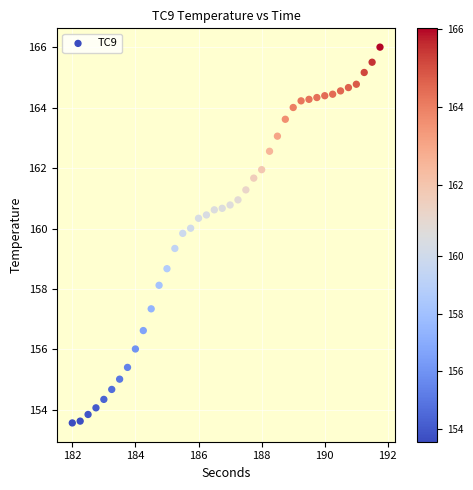

What is the range of X values (max minus min)?

9.8